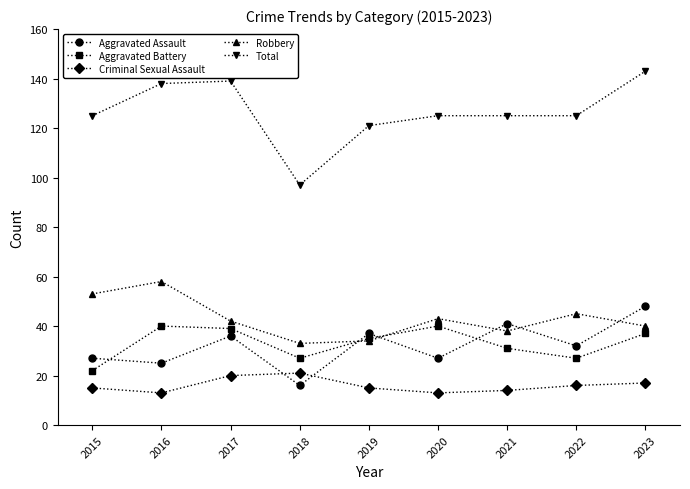

Between which two adjacent categories do Aggravated Battery and Robbery first intersect?

2018 and 2019